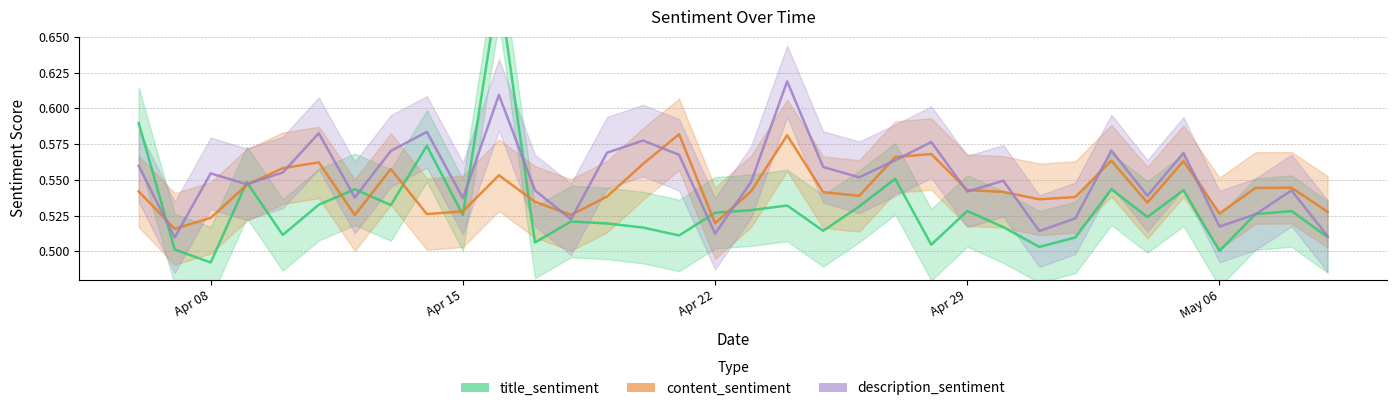

What is the average value of the title_sentiment series?

0.5